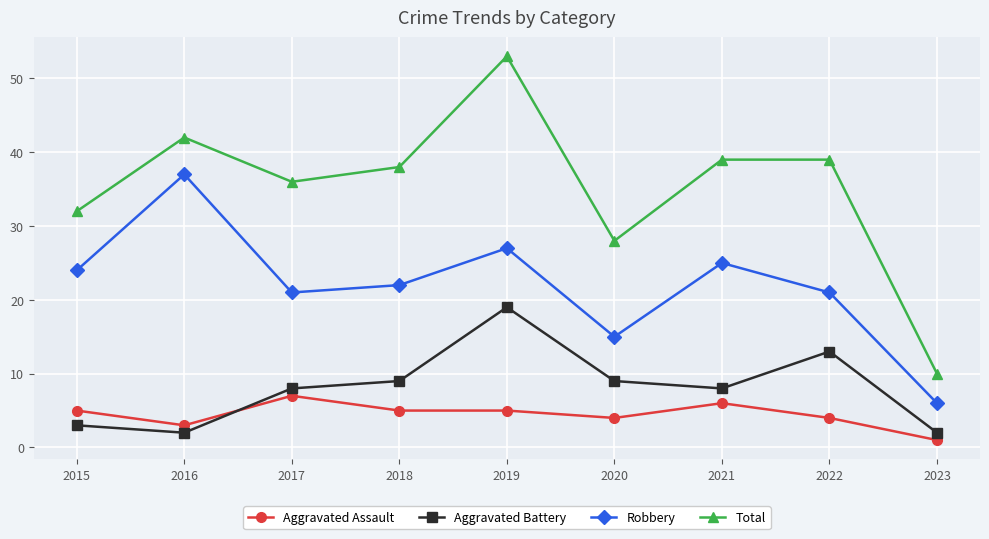

How many distinct data groups are displayed?

4